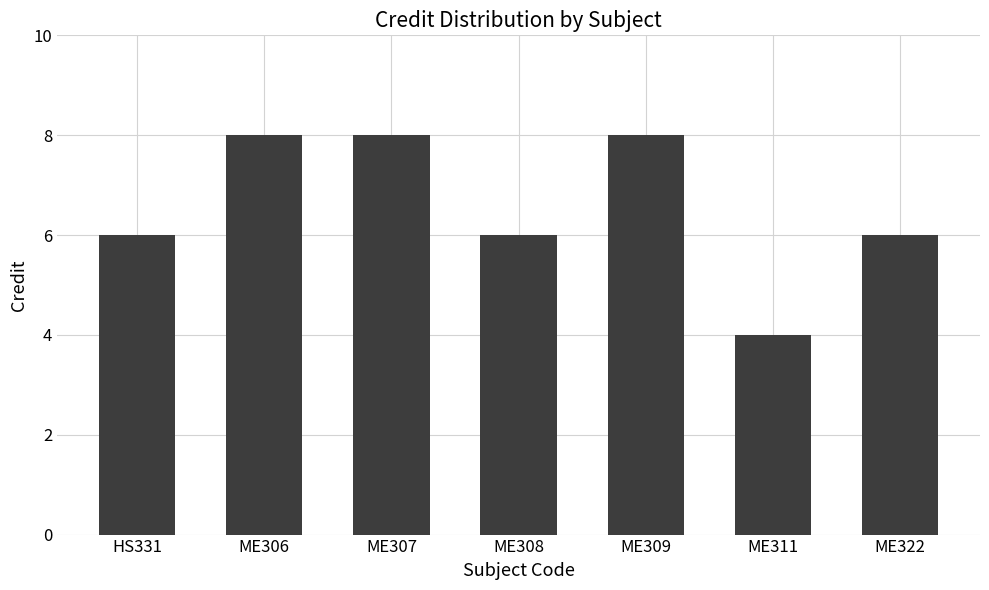

What is the sum of the values at ME306 and ME322?

14